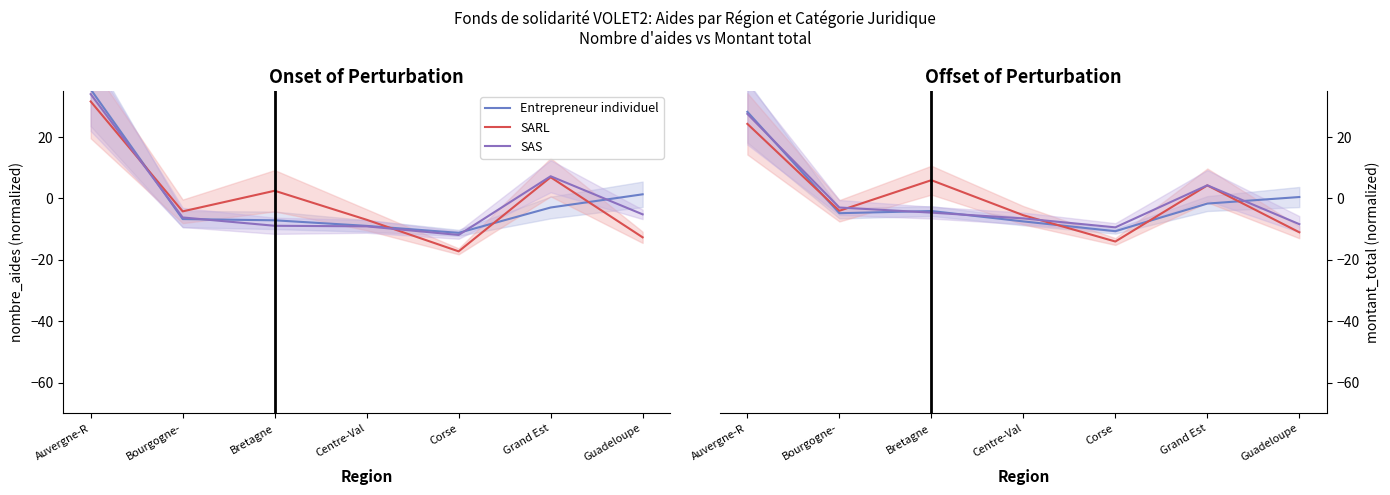

What is the label of the 2nd point from the left?

Bourgogne-